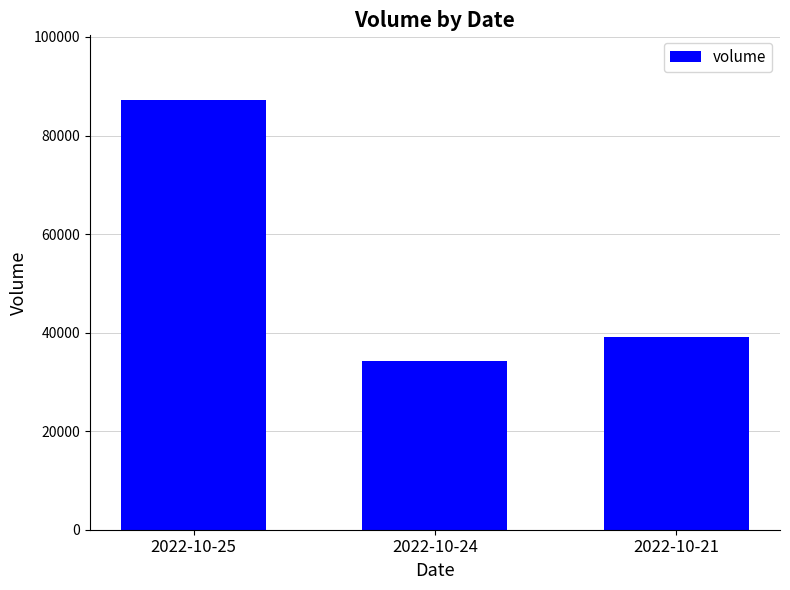

How many bars are there in total?

3